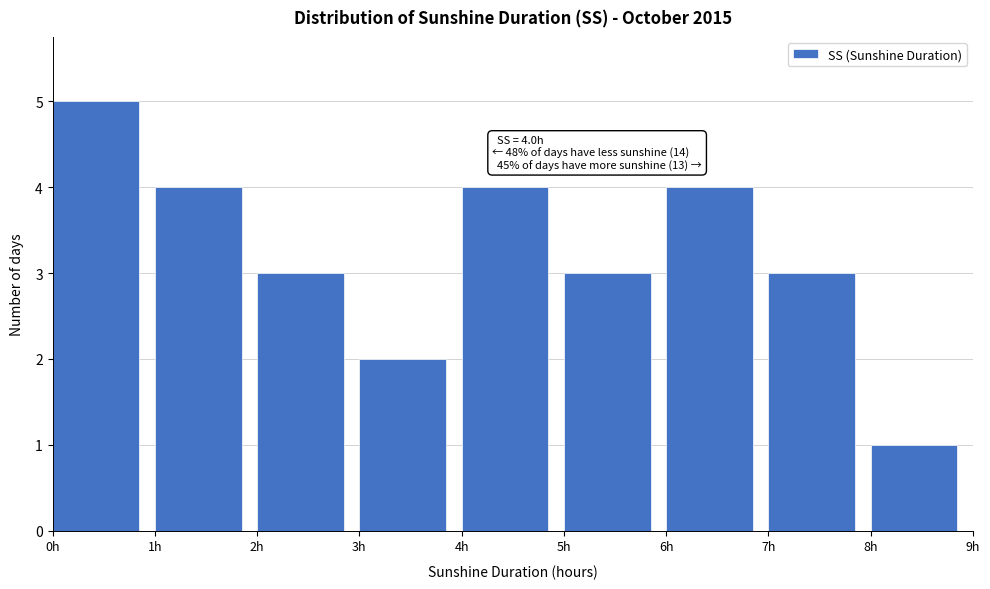

Over which range of the x-axis is the bar tallest?

0 to 1